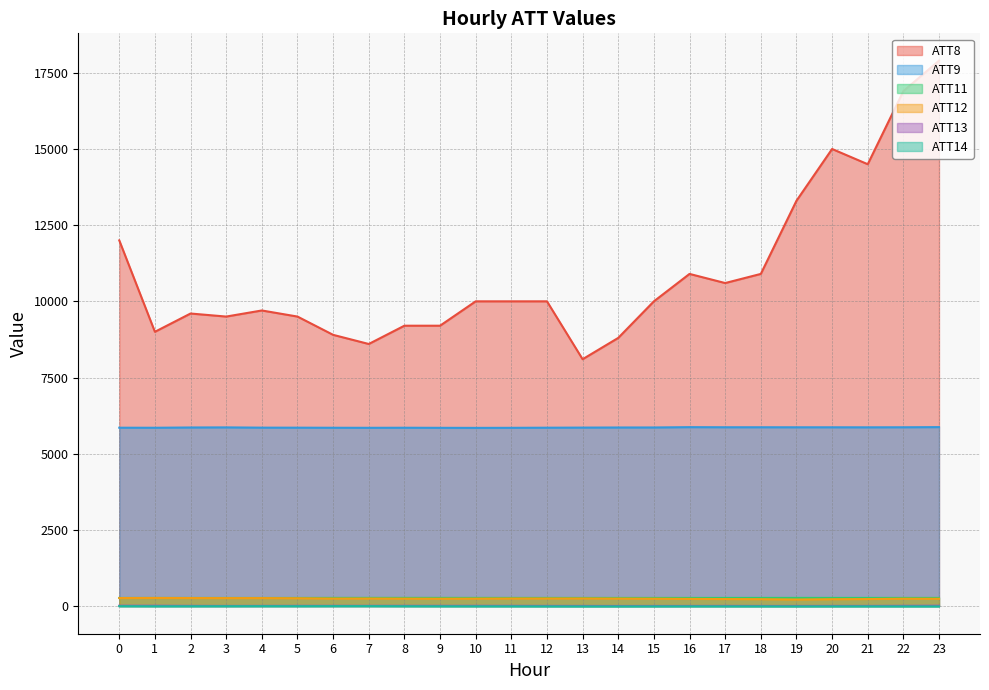

The ATT14 series shows -12.9 at 22. True or false?

True